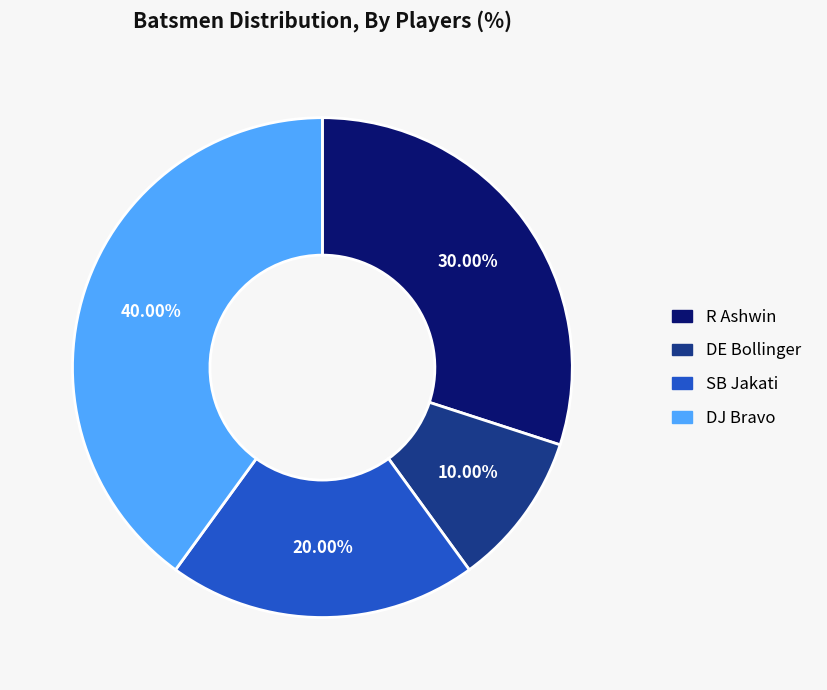

How many slices are in this pie chart?

4